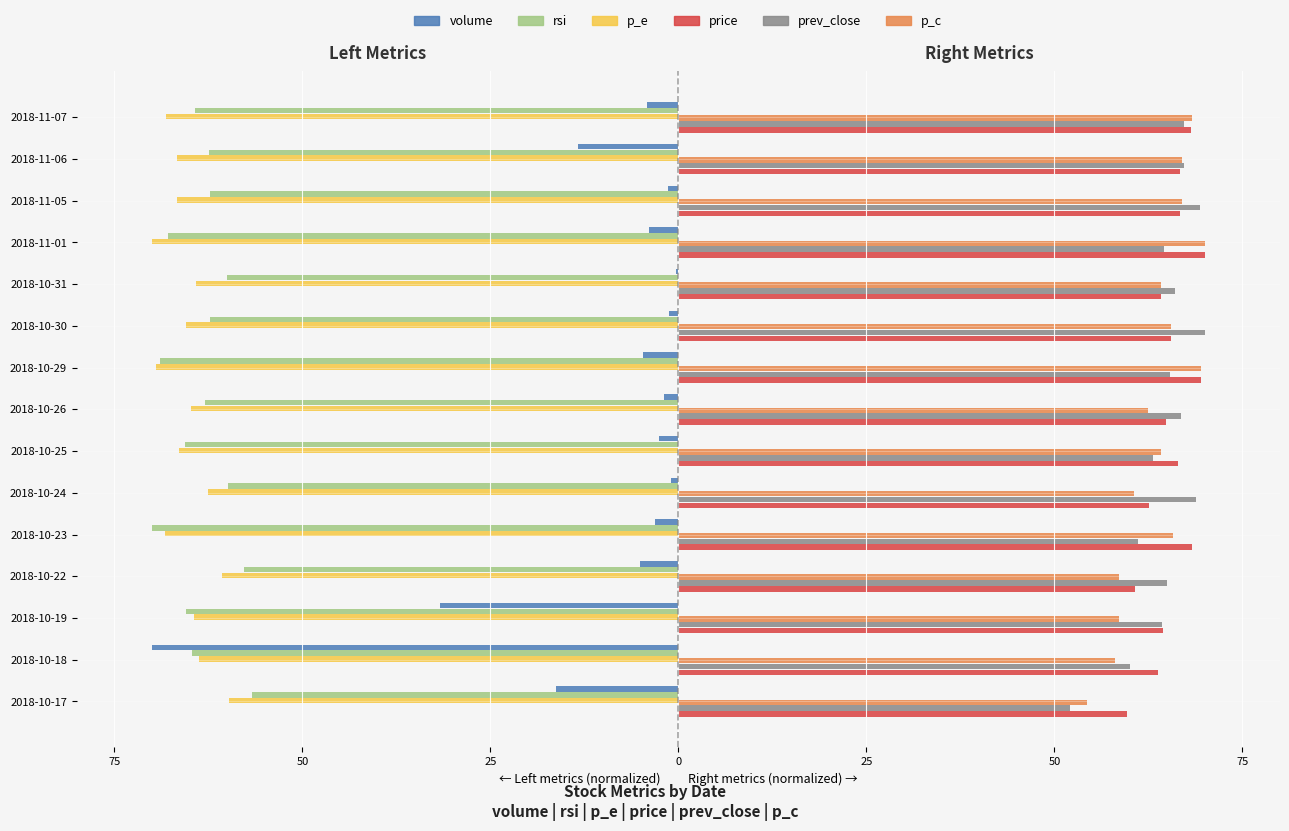

Reading left to right, transcribe all the data shown in this chart.

volume: -16.3	-70.0	-31.7	-5.1	-3.2	-1.0	-2.6	-2.0	-4.8	-1.2	-0.3	-3.9	-1.4	-13.4	-4.2
rsi: -56.8	-64.7	-65.5	-57.8	-70.0	-59.9	-65.6	-62.9	-69.0	-62.3	-60.0	-67.8	-62.3	-62.5	-64.3
p_e: -59.7	-63.8	-64.5	-60.7	-68.3	-62.6	-66.4	-64.8	-69.5	-65.5	-64.1	-70.0	-66.7	-66.7	-68.1
price: 59.7	63.8	64.5	60.7	68.3	62.6	66.4	64.8	69.5	65.5	64.1	70.0	66.7	66.7	68.1
prev_close: 52.1	60.1	64.3	65.0	61.1	68.8	63.1	66.9	65.3	70.0	66.0	64.6	69.3	67.2	67.2
p_c: 54.4	58.0	58.6	58.6	65.8	60.5	64.1	62.5	69.4	65.5	64.1	70.0	66.9	66.9	68.3